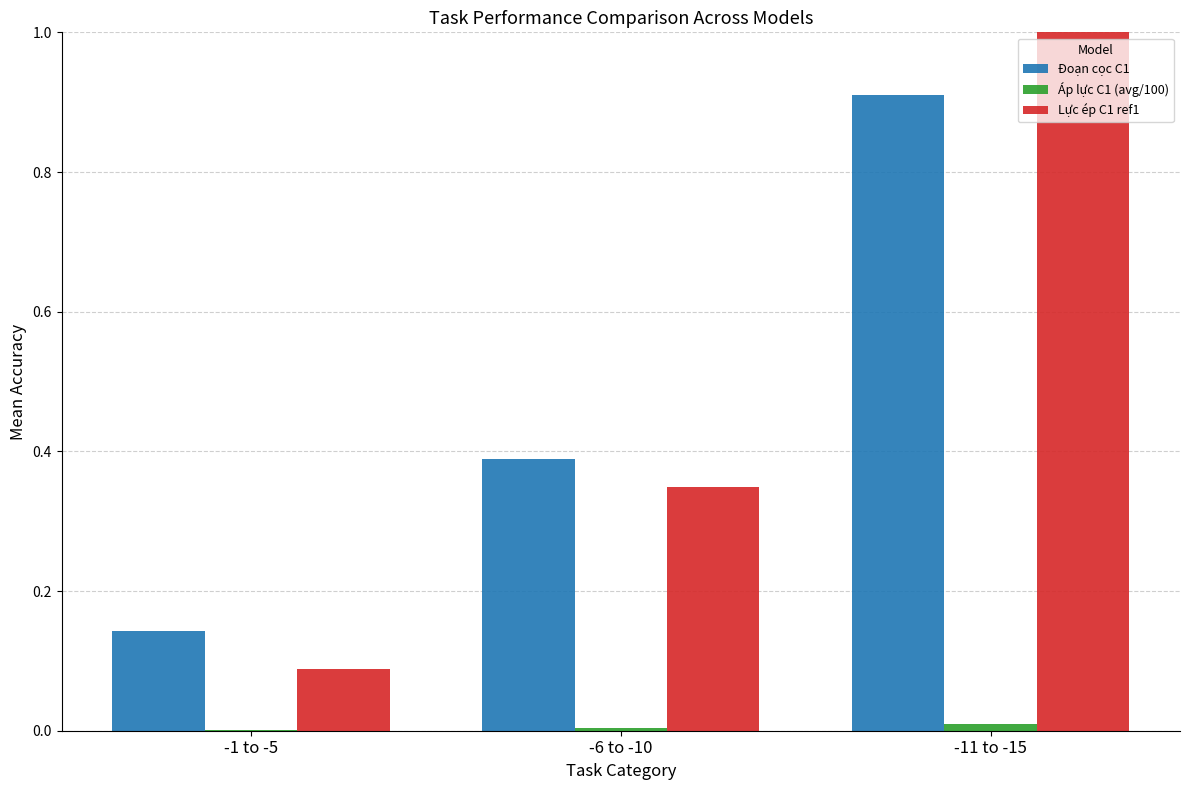

Which label corresponds to the largest value in the chart?

-11 to -15